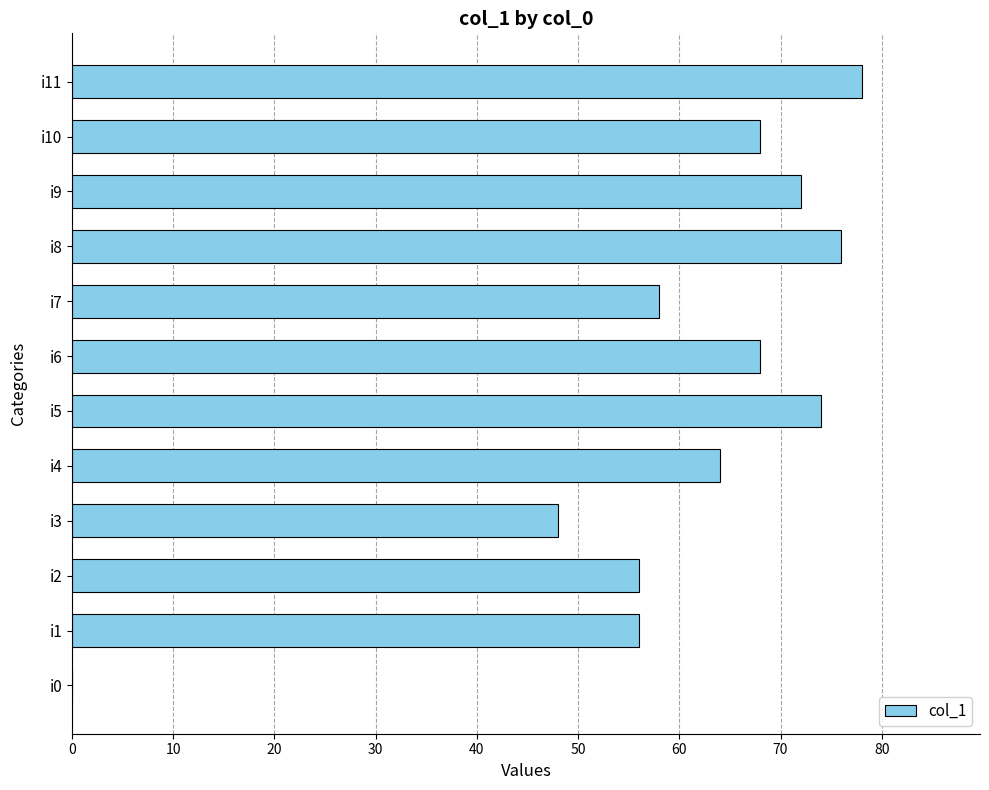

Is it true that the value at i5 is 48?

False